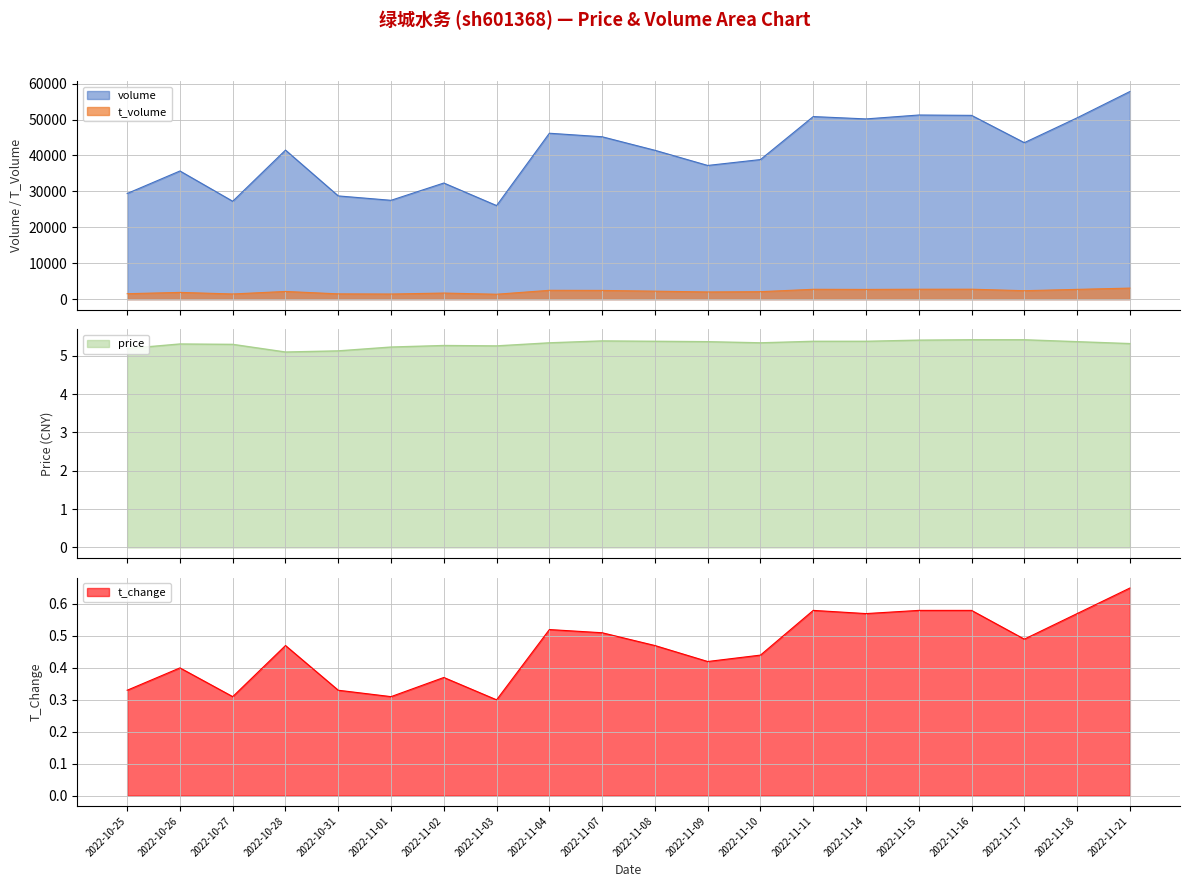

What is the difference between the volume values at 2022-11-16 and 2022-11-21?

6635.0